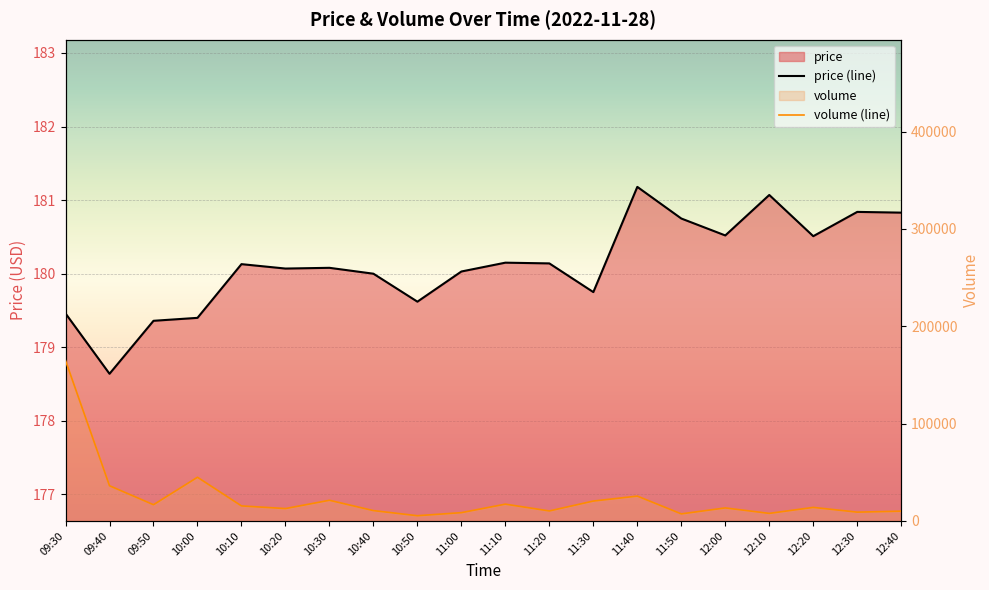

Which series changed the most between 11:10 and 12:40?

volume